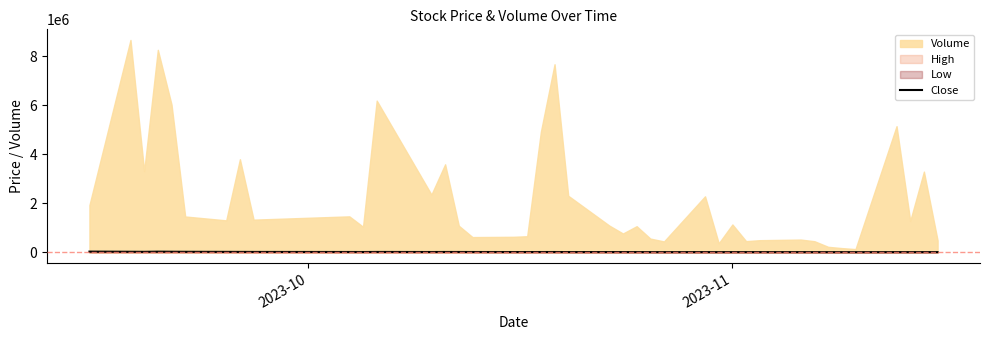

What is the sum of all values?

657340